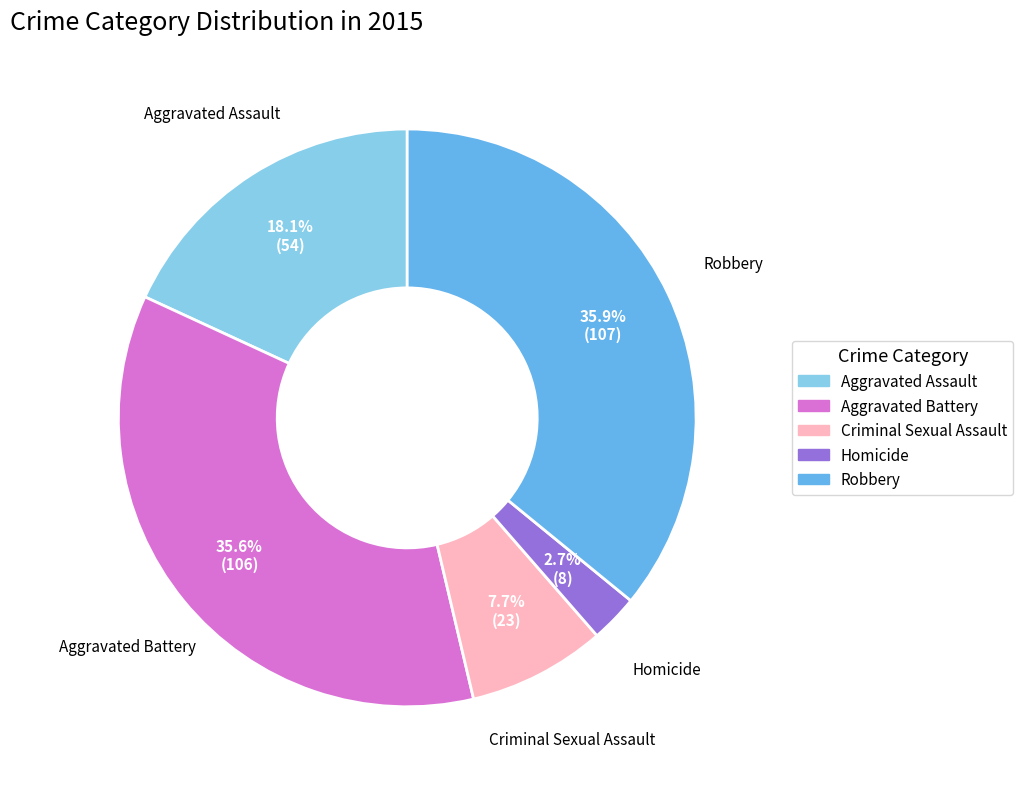

What is the smallest slice in the pie chart?

Homicide